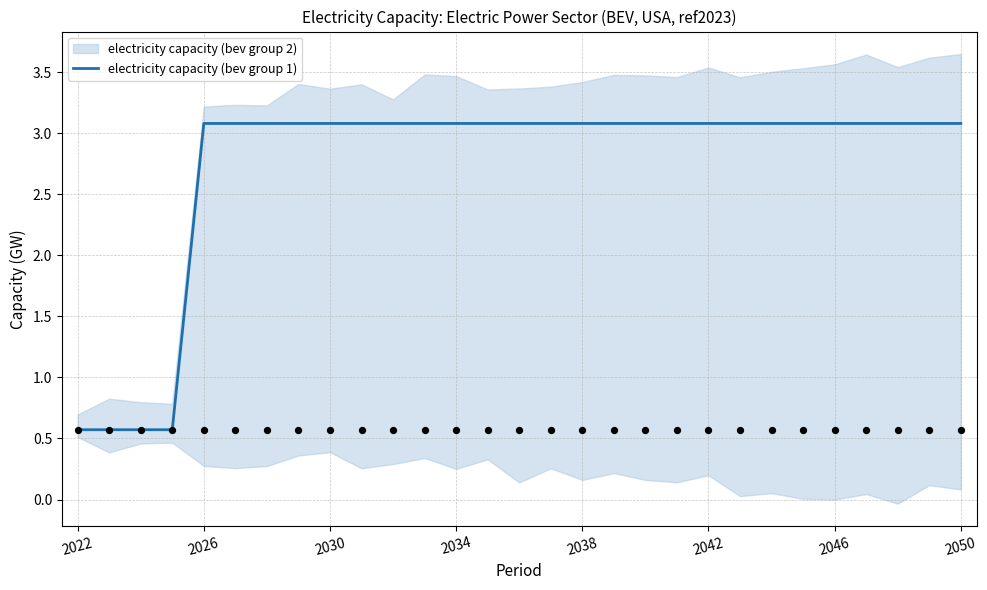

The value of electricity capacity (bev group 1) at 2050 is 3.1. True or false?

True